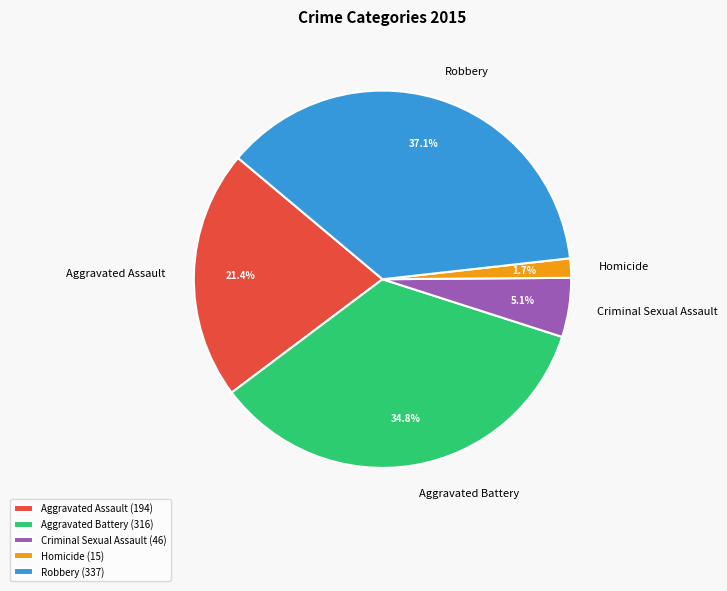

What percentage is the Homicide slice, to the nearest percent?

2%